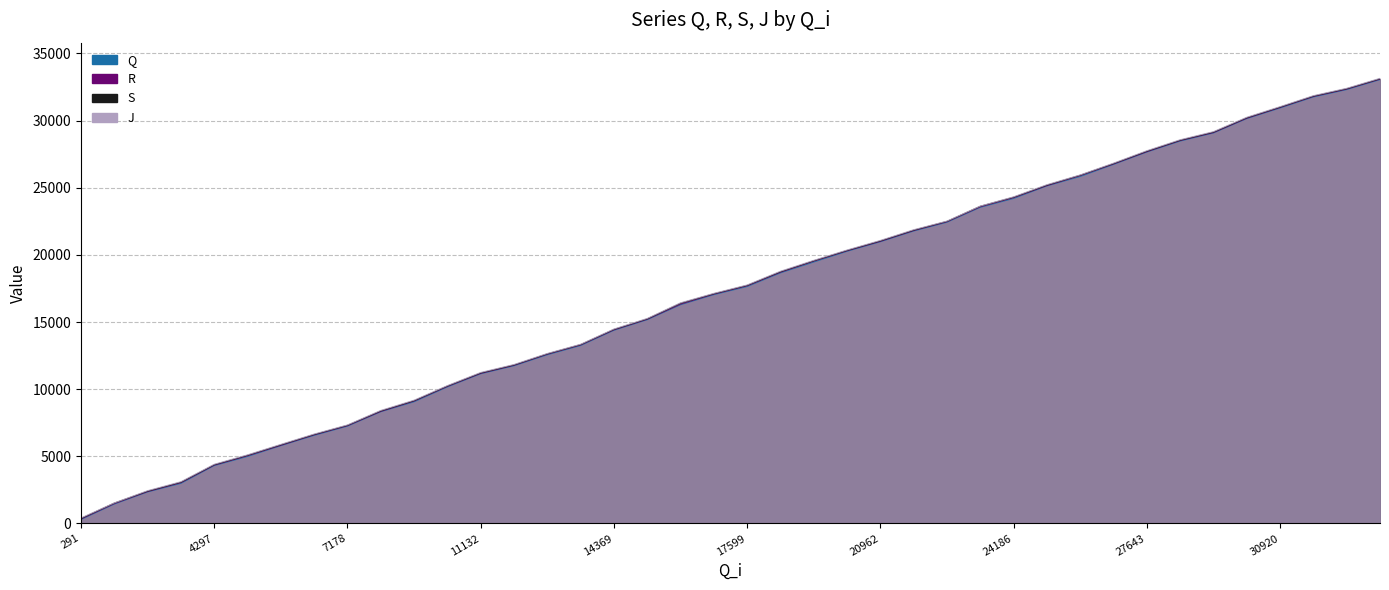

Which series changed the most between 11728 and 32266?

S